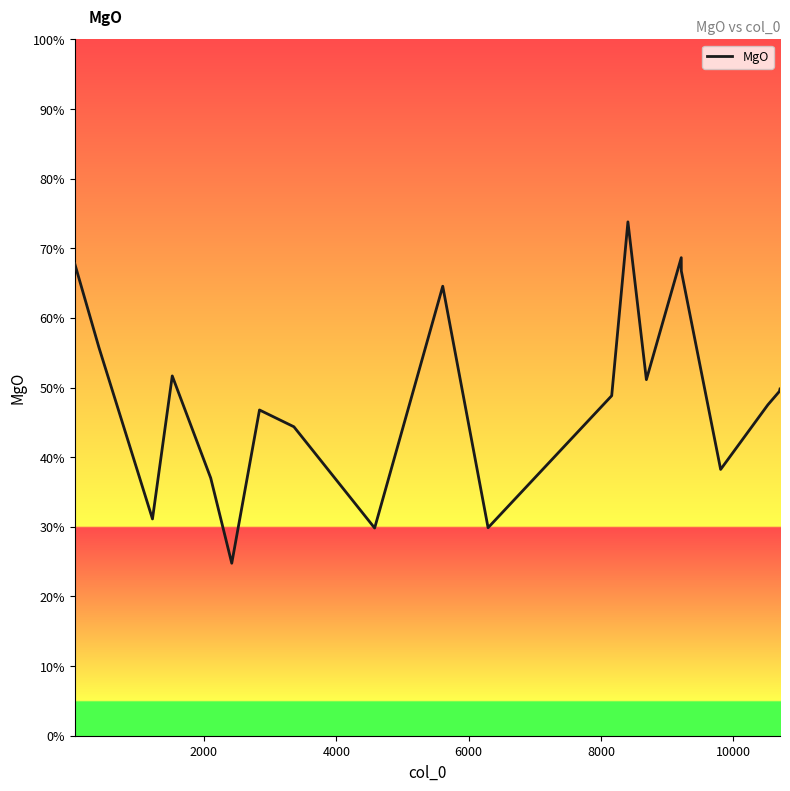

What is the minimum value shown in the chart?

24.8